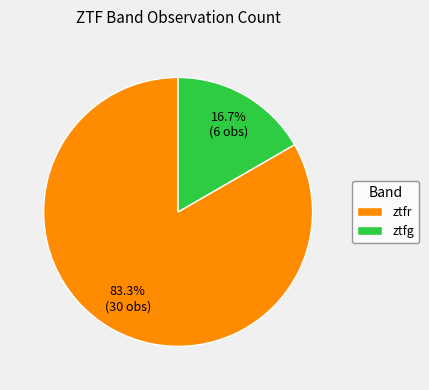

Combined, do ztfr and ztfg account for over 50%?

Yes